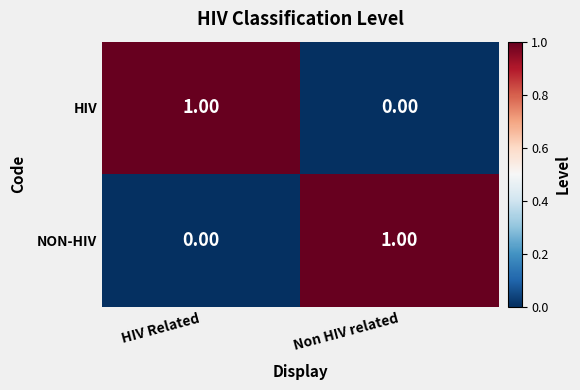

Is the value of HIV at Non HIV related greater than the value of NON-HIV at Non HIV related?

No